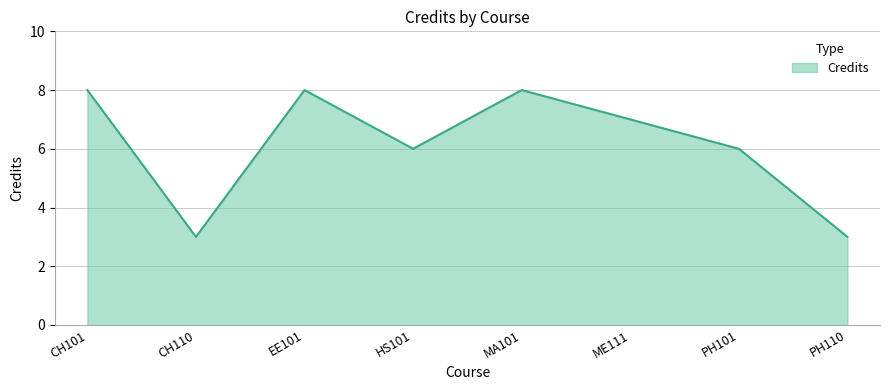

What is the change in value from CH110 to ME111?

+4